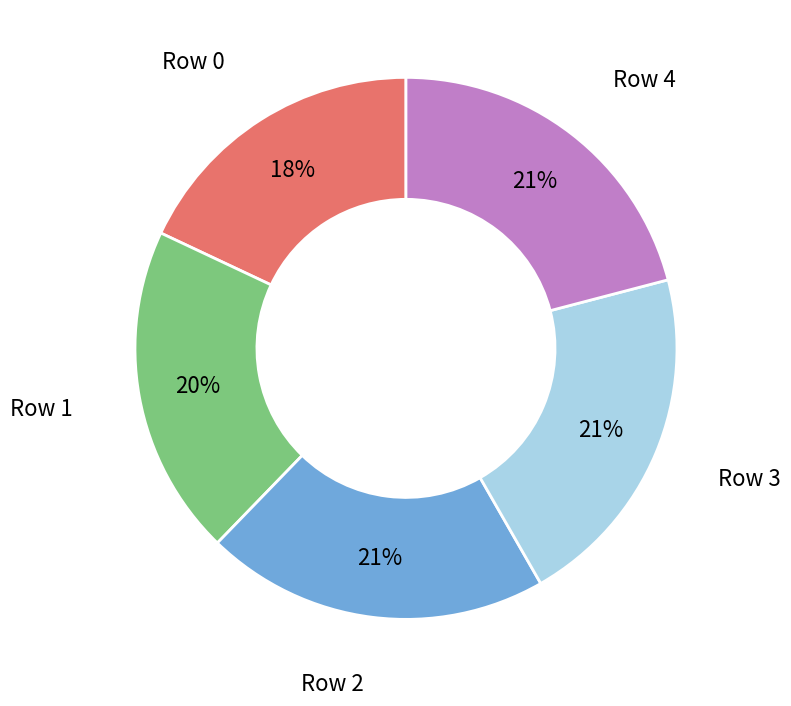

Is there any slice that represents more than half of the pie?

No